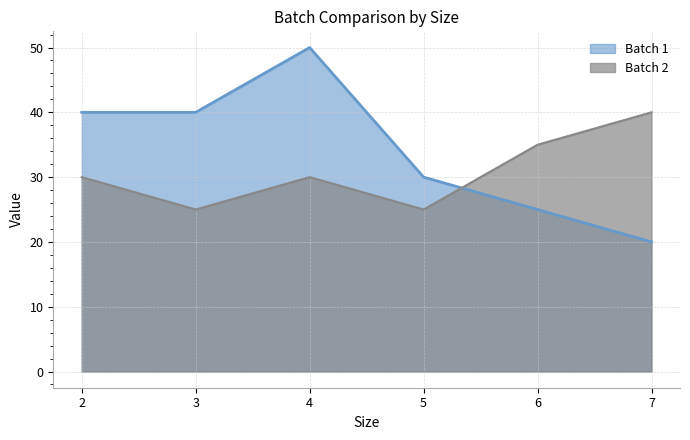

The value of Batch 2 at 2 is 30. True or false?

True